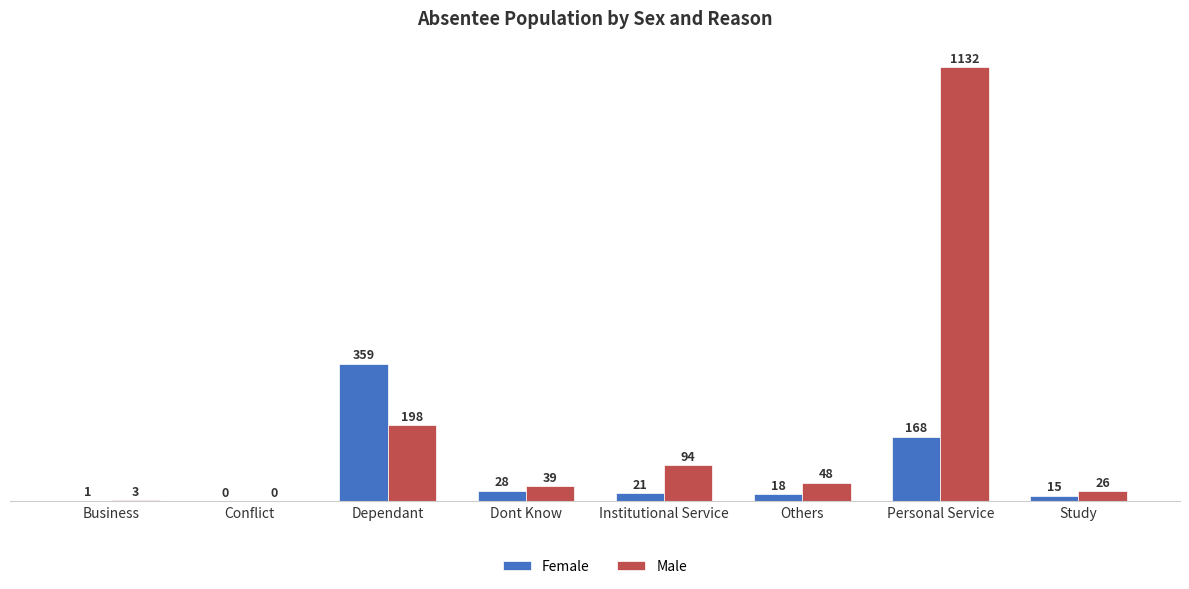

Where does the Male series first go above 48?

Dependant